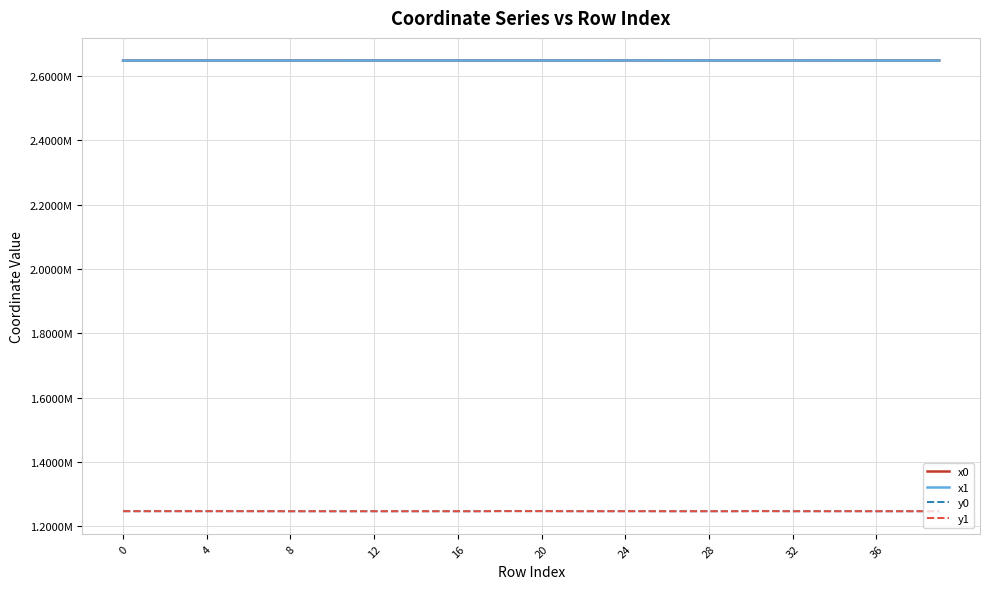

True or false: y0 and x1 cross at least once.

False